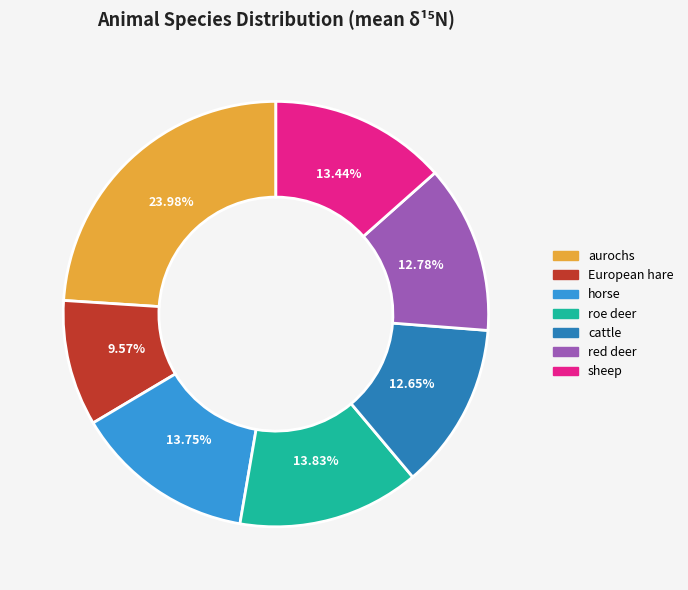

How many slices are in this pie chart?

7